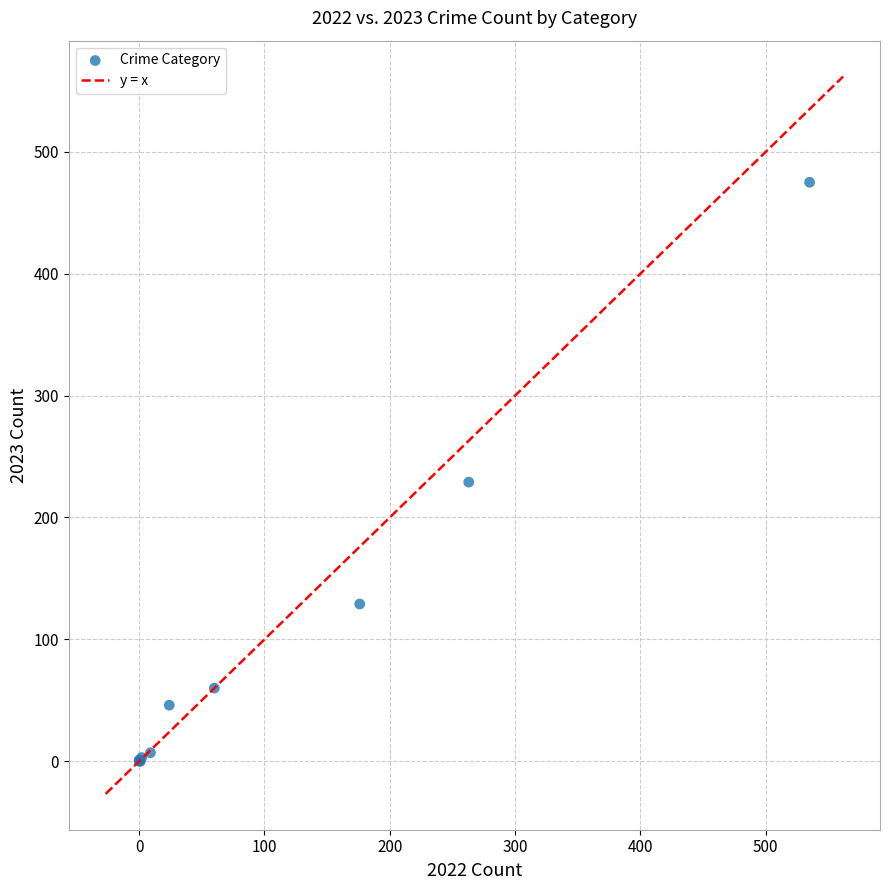

What Y value in the scatter plot is closest to 237?

229